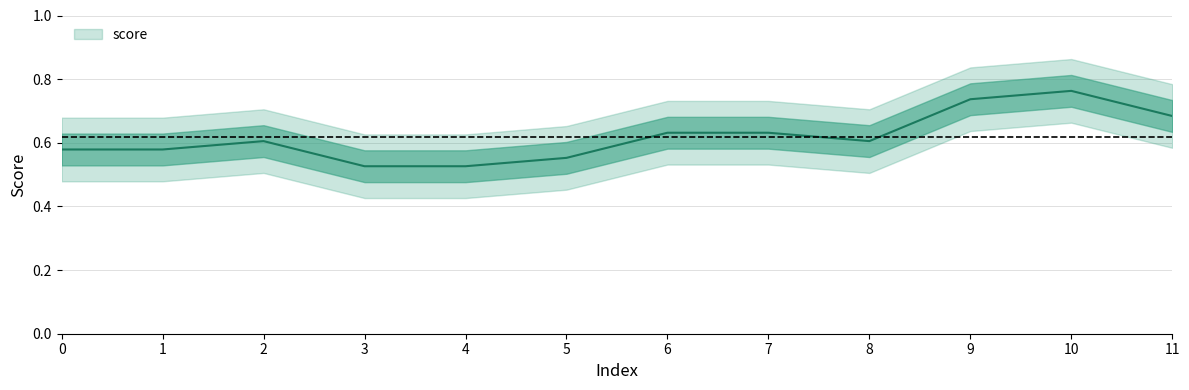

The value at 10 is 0.2. True or false?

False